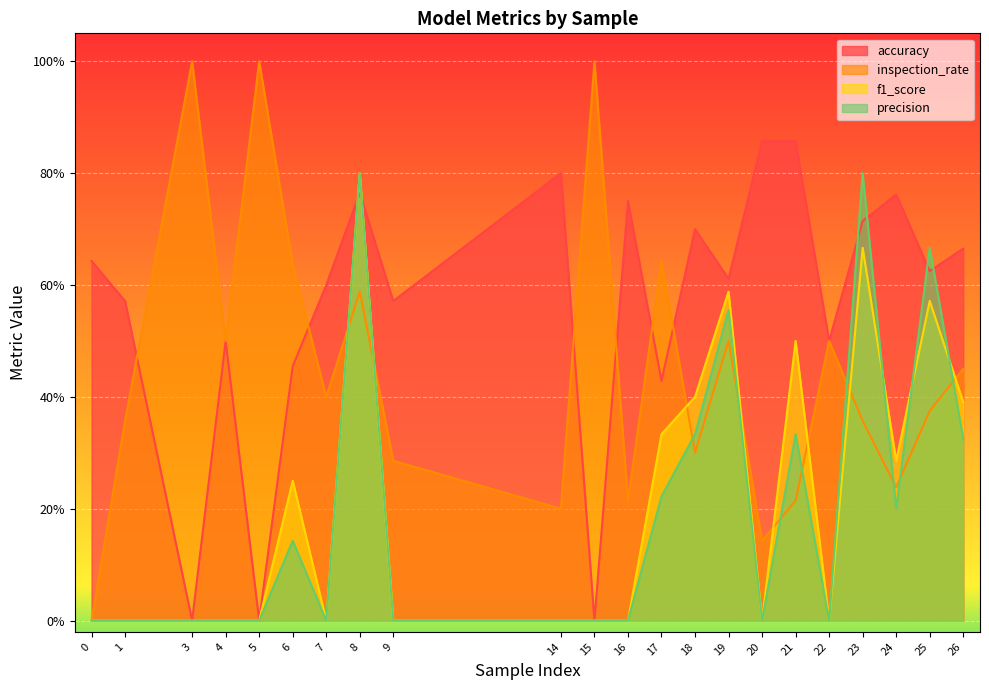

True or false: inspection_rate has a value of 0.2 at 9.

False